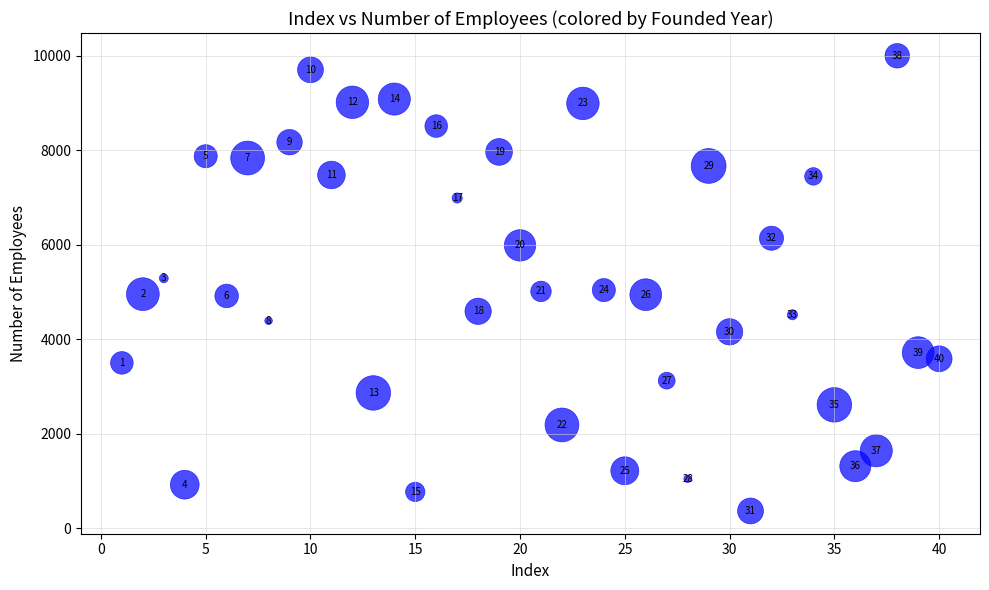

What Y value in the scatter plot is closest to 5180?

5287